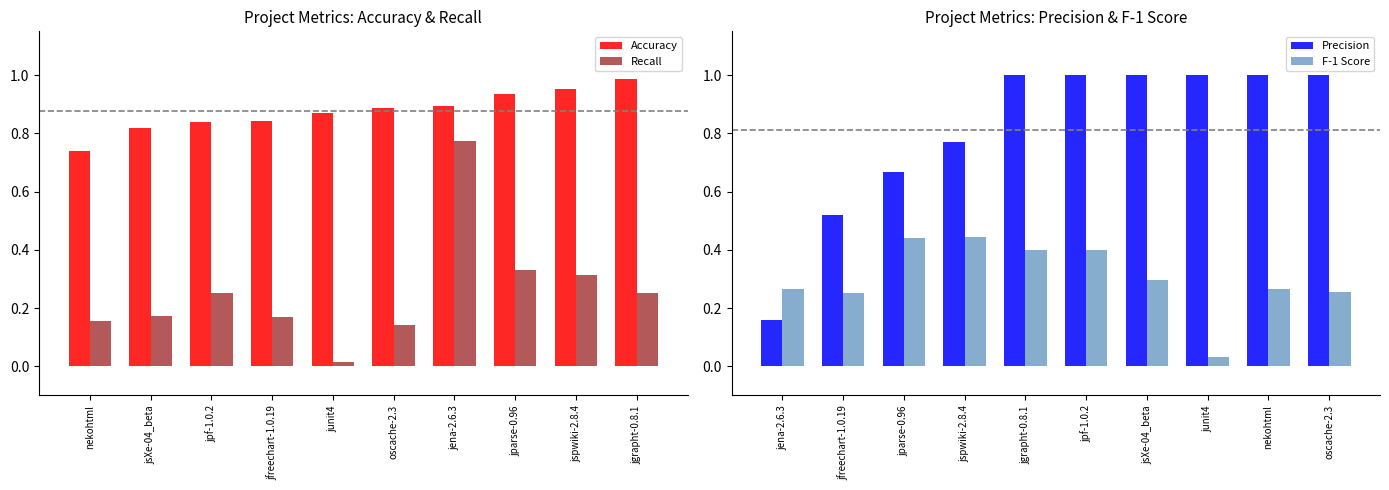

At which label does Recall reach its peak?

jena-2.6.3